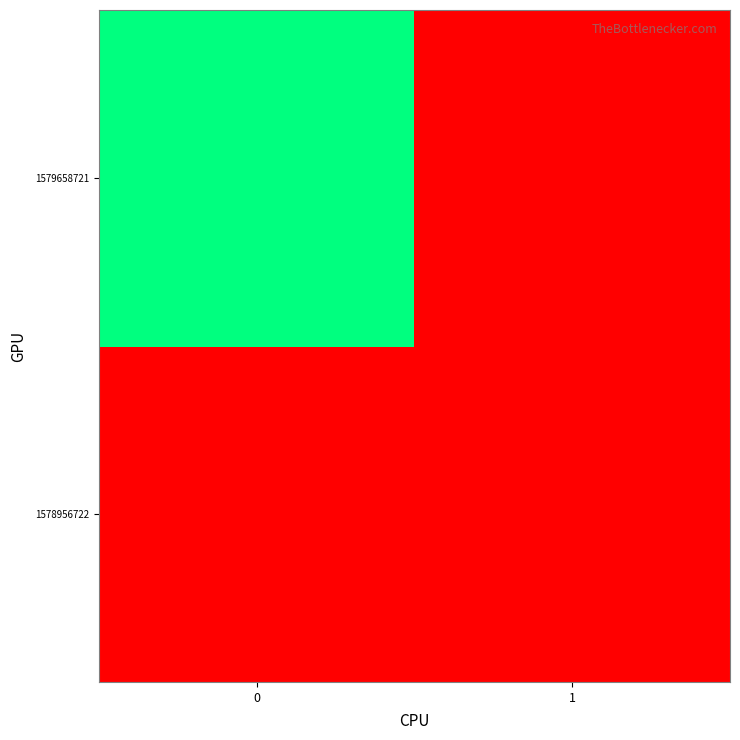

Reading left to right, extract all data points from this chart.

1578956722: 0=0	1=0
1579658721: 0=1	1=0